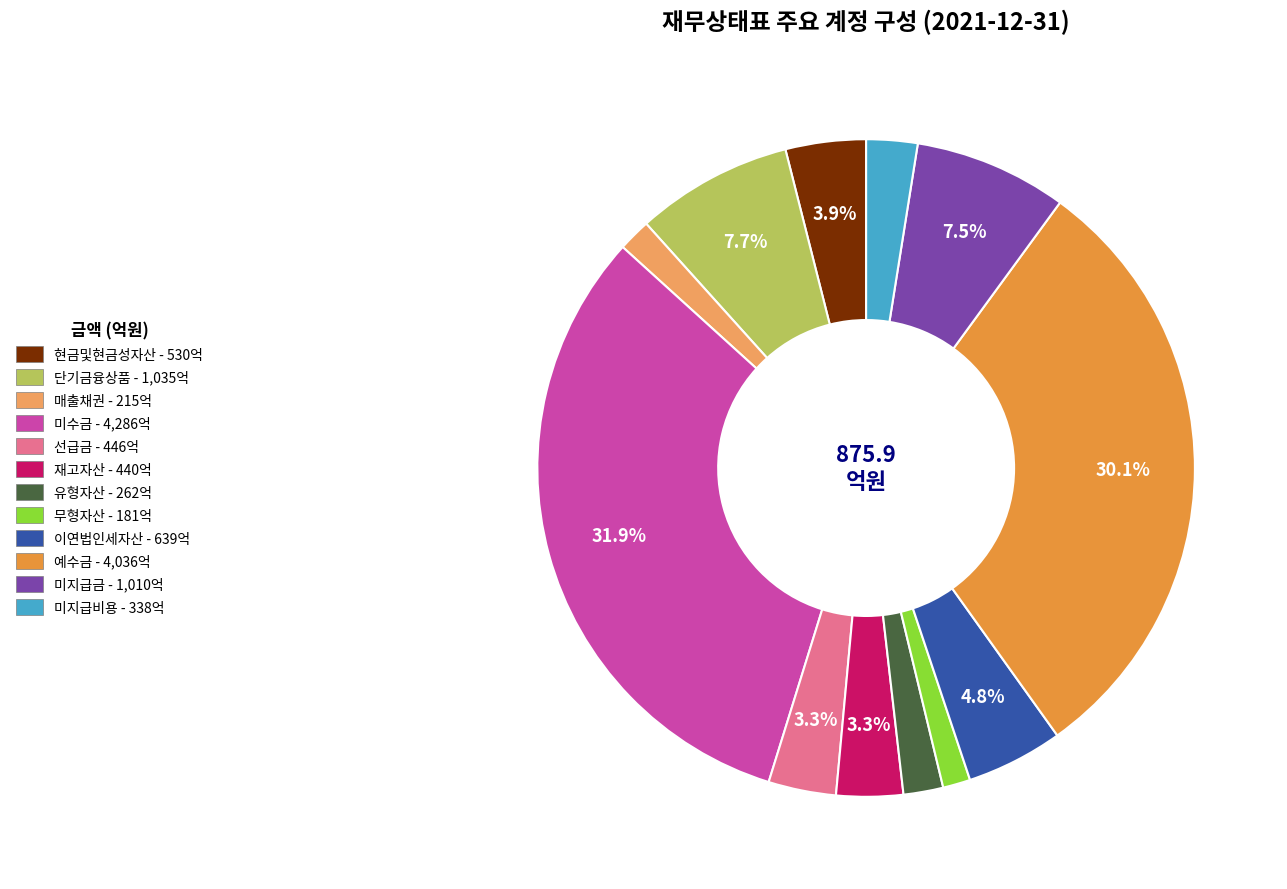

Which has a higher value, 단기금융상품 or 미지급비용?

단기금융상품